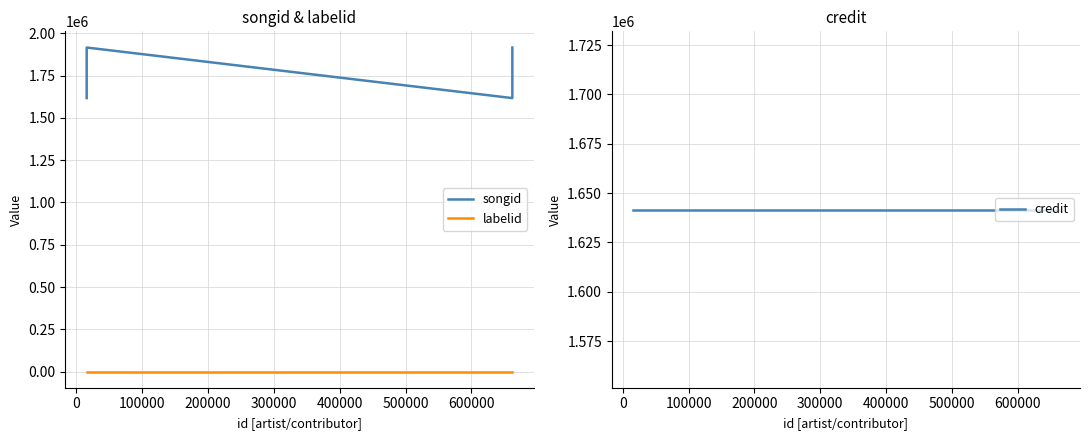

What is the average value of the songid series?

1766200